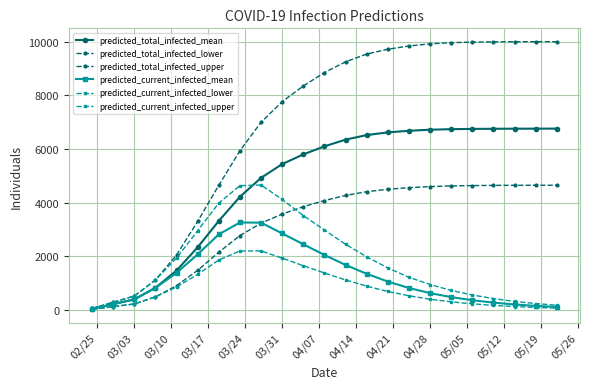

How many series are shown in this chart?

6